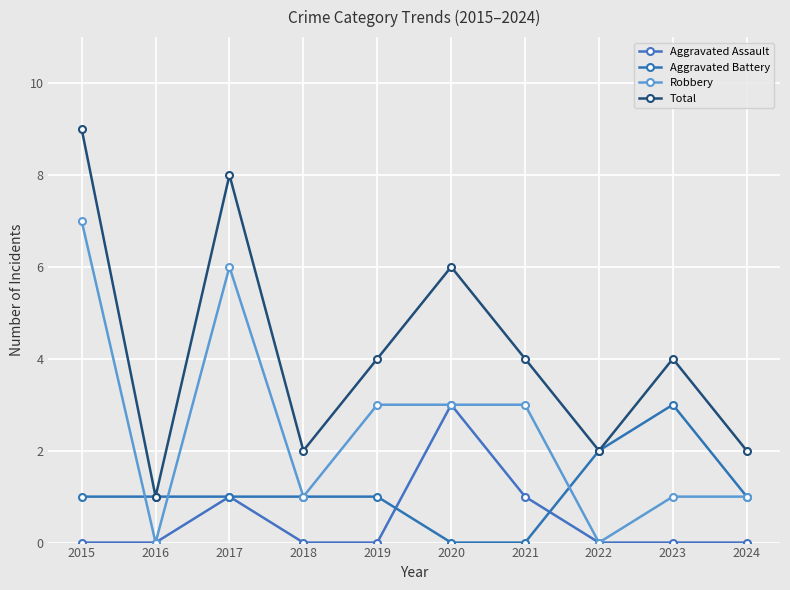

Where does the Total series first go above 4?

2015